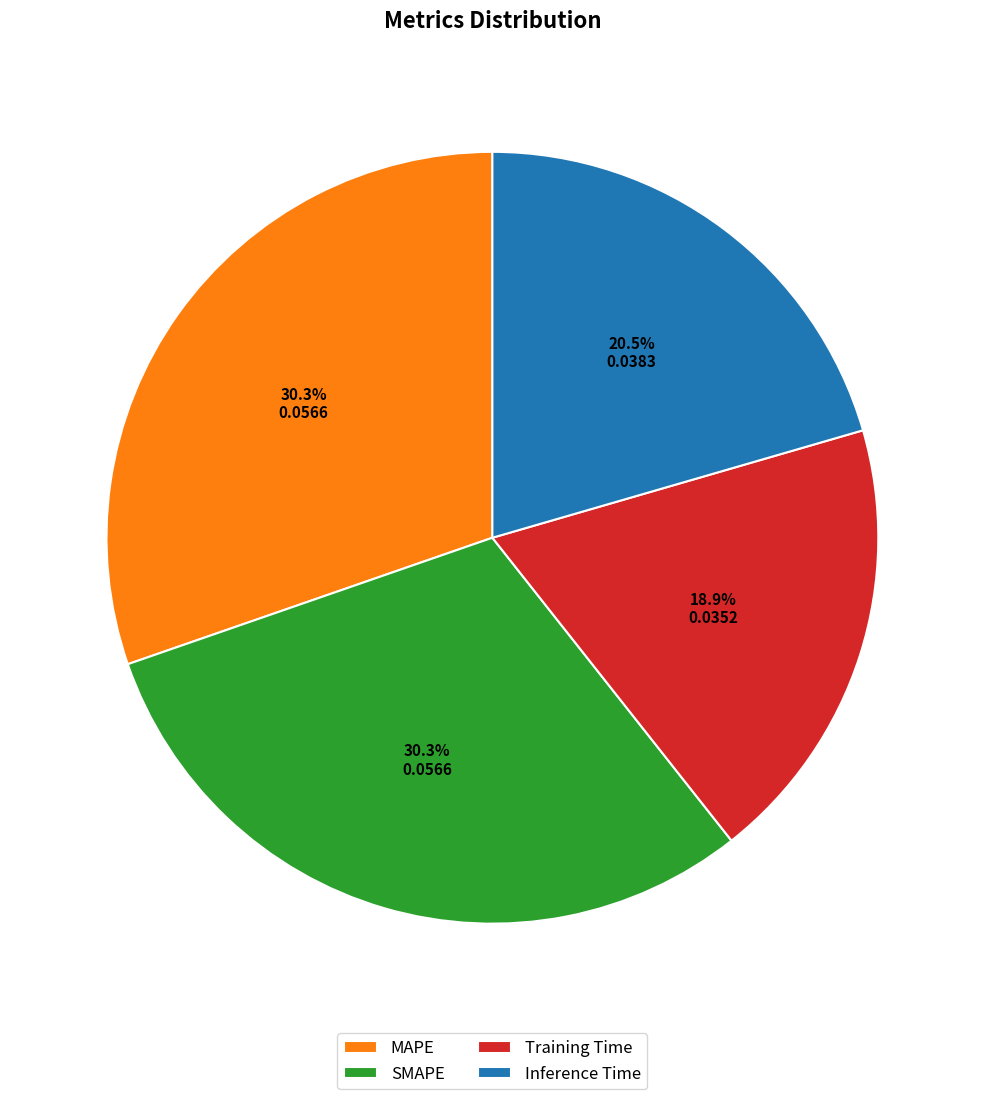

How many segments does this pie chart have?

4